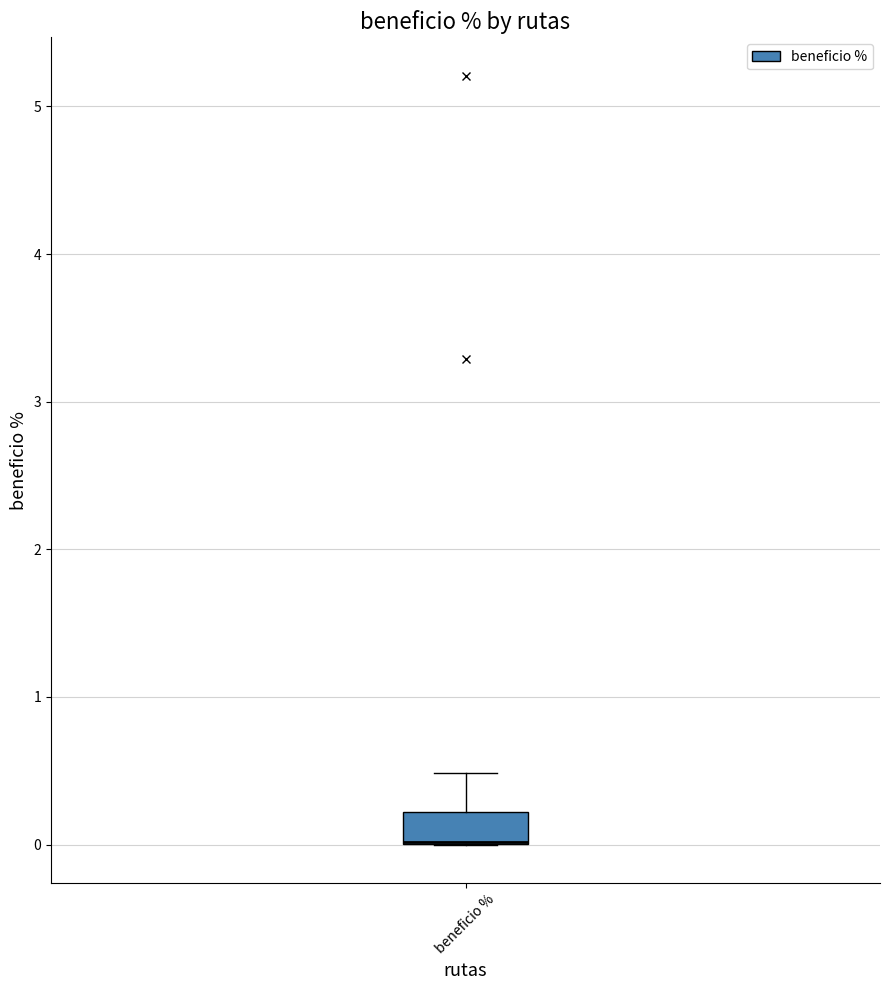

Where does the upper whisker of the box for beneficio % end on the y-axis? The values are not printed on the chart, so give them approximately, as read against the axis.

0.5